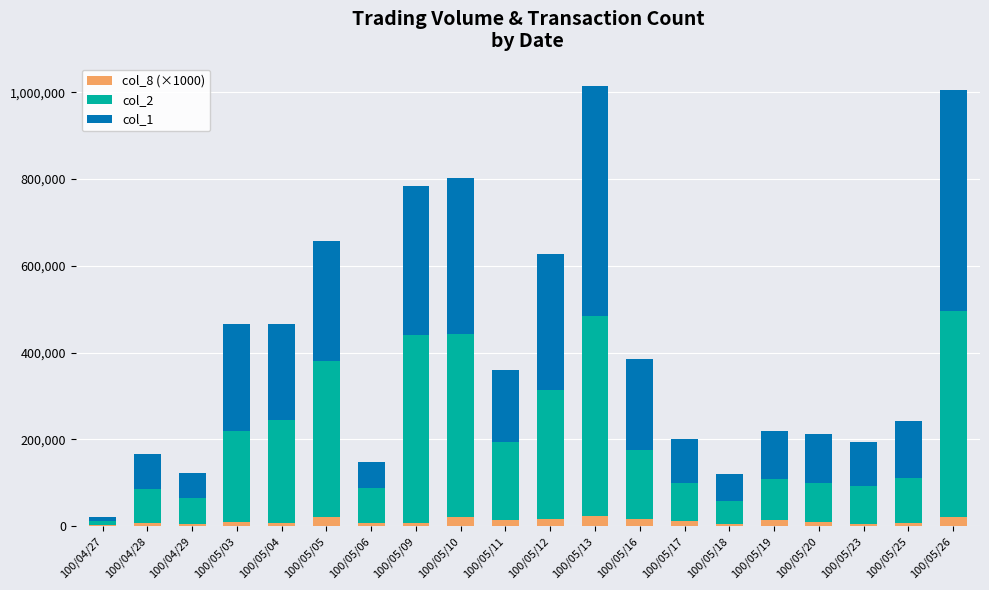

Which series has the largest total across all categories?

col_1